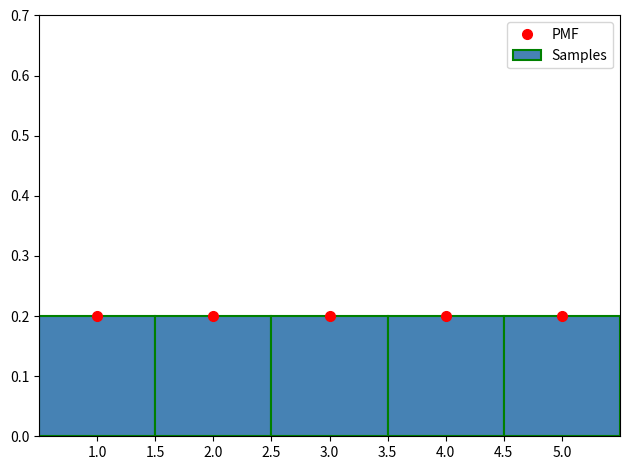

What is the height of the bar covering 1.5 to 2.5 on the x-axis? The values are not printed on the chart, so give them approximately, as read against the axis.

0.2